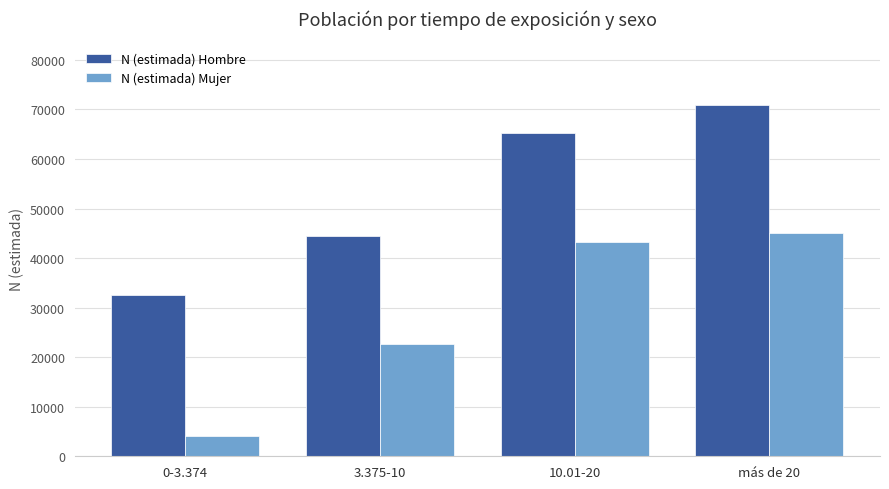

Rank the series at 10.01-20 from lowest to highest value.

N (estimada) Mujer, N (estimada) Hombre